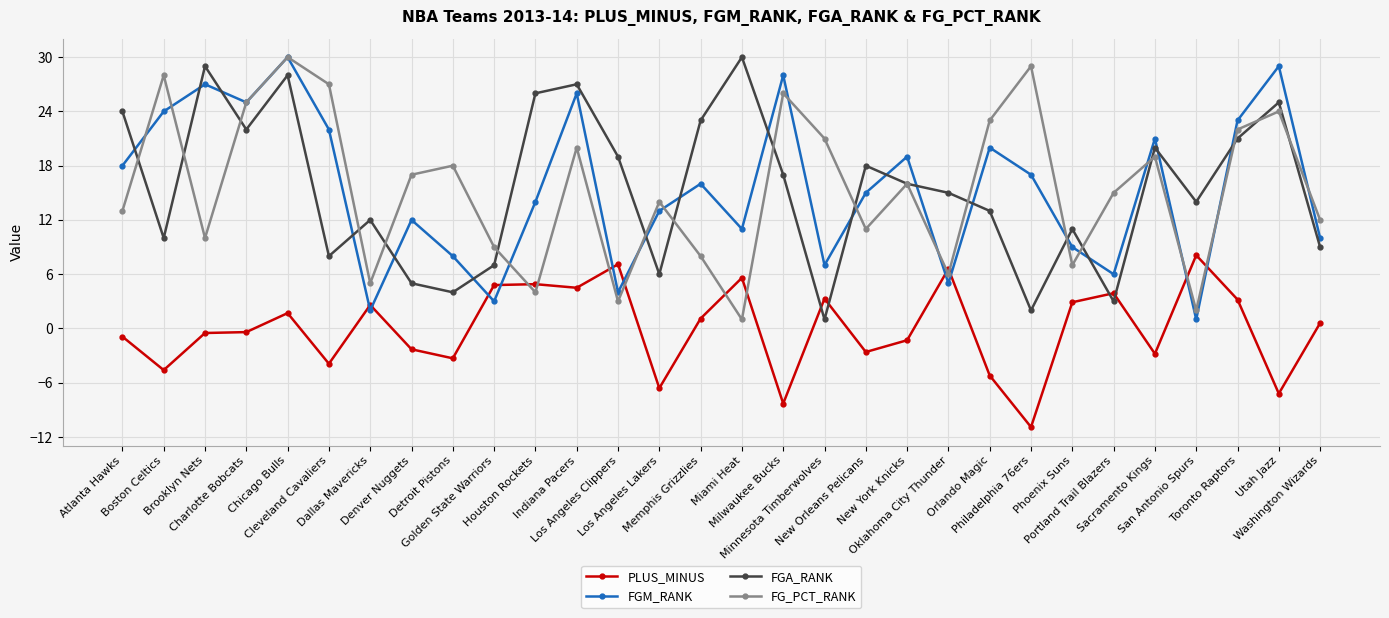

What is the sum of the FG_PCT_RANK values at Detroit Pistons and Sacramento Kings?

37.0